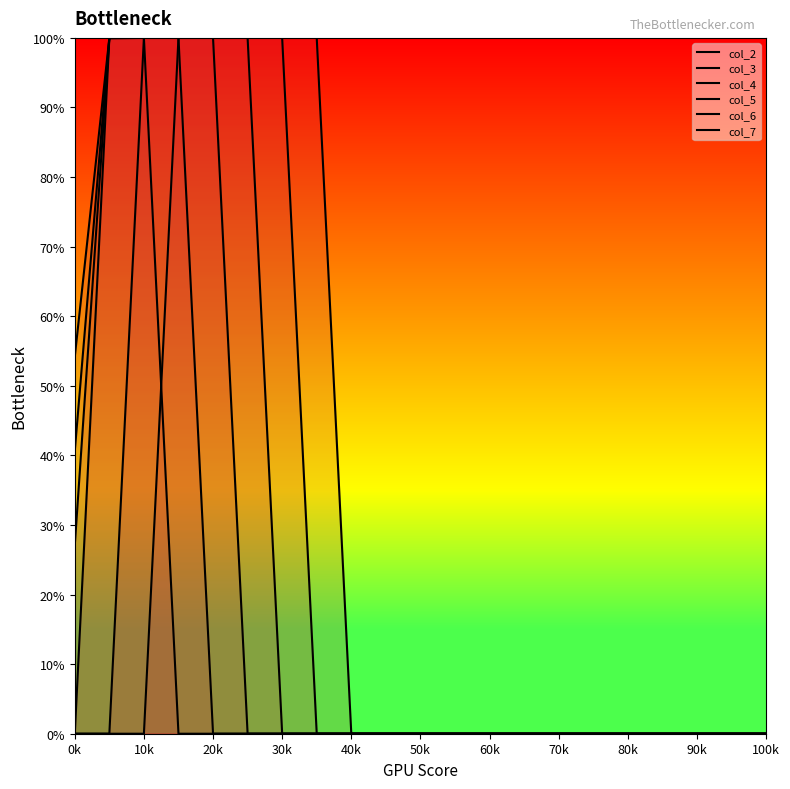

The value of col_7 at 70k is 0.0. True or false?

True